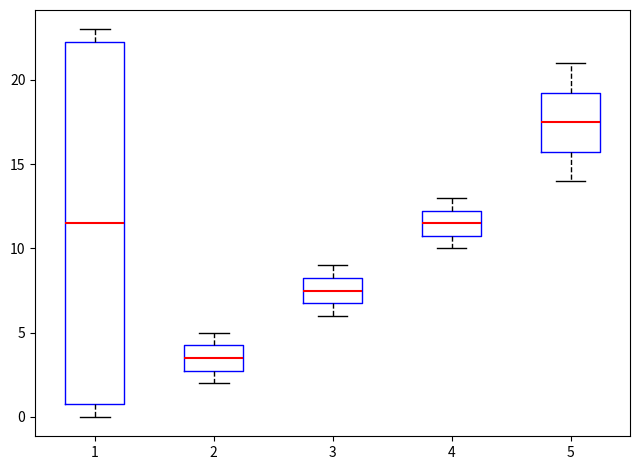

Comparing the boxes themselves (not the whiskers), which one is the tallest?

1